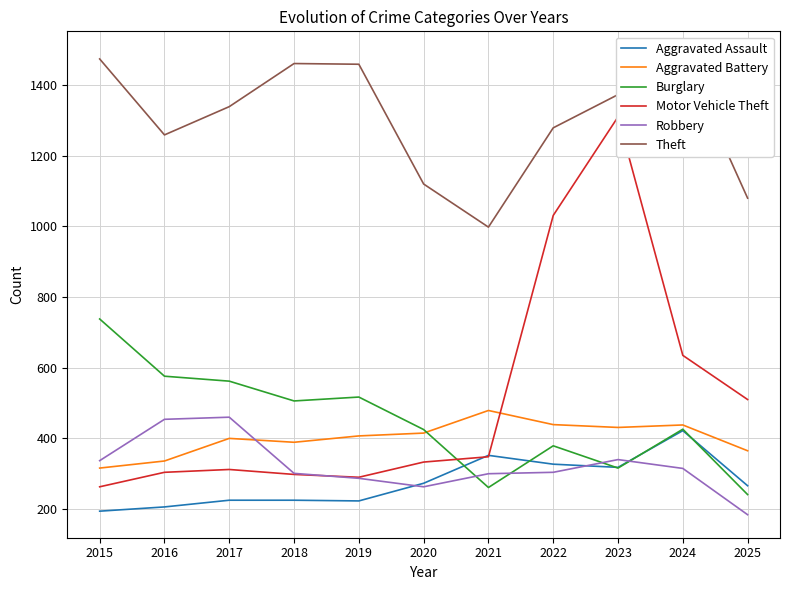

What is the sum of the Aggravated Assault values at 2016 and 2024?

628